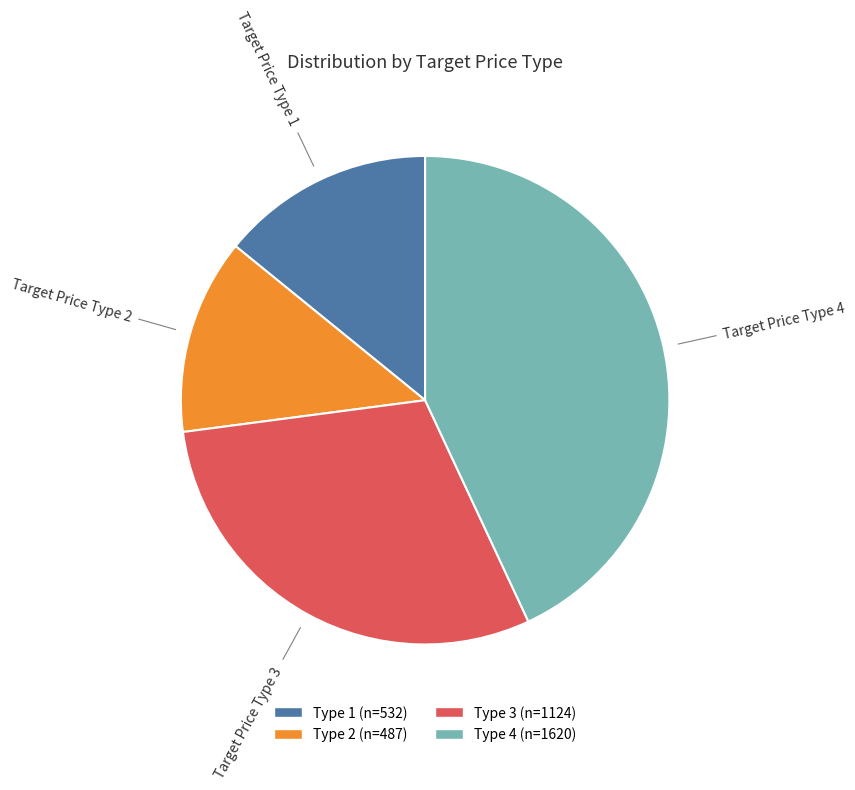

Is there any slice that represents more than half of the pie?

No